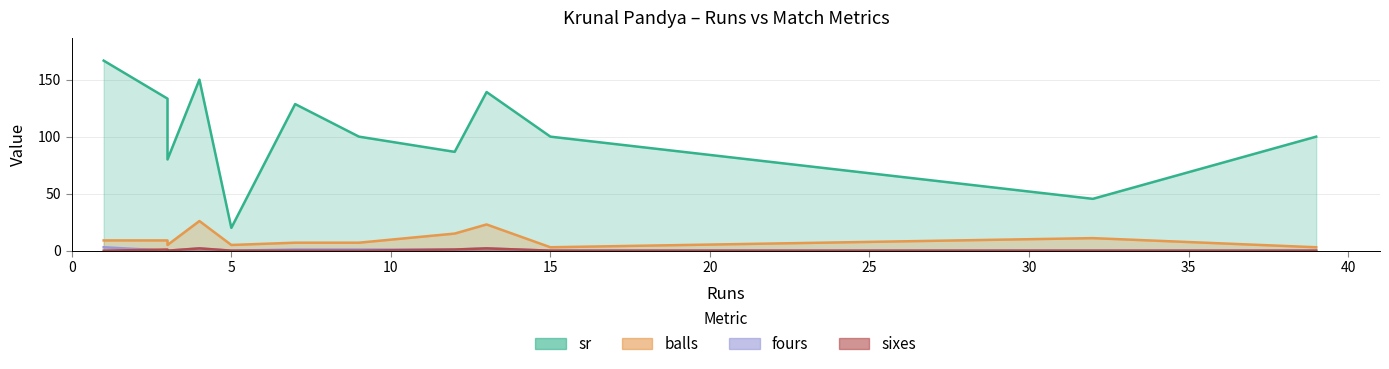

The fours series shows 0.0 at 5. True or false?

True